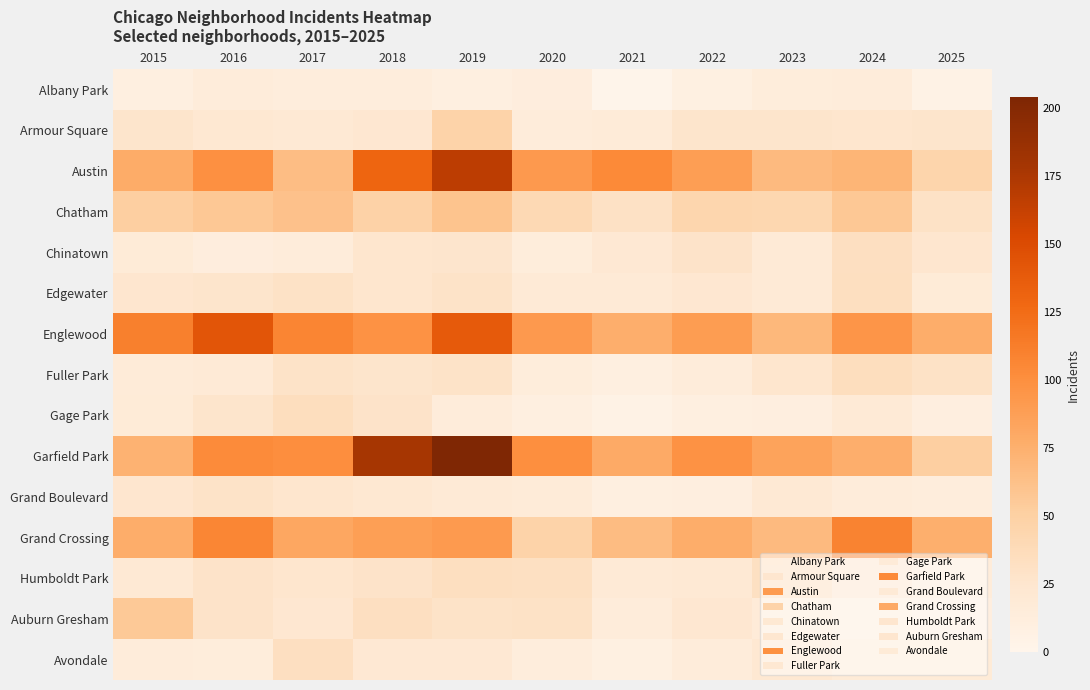

Reading left to right, extract all data points from this chart.

Albany Park: 2015=10	2016=15	2017=13	2018=13	2019=10	2020=12	2021=1	2022=8	2023=14	2024=15	2025=5
Armour Square: 2015=27	2016=22	2017=20	2018=23	2019=47	2020=15	2021=16	2022=27	2023=27	2024=25	2025=27
Austin: 2015=78	2016=99	2017=65	2018=130	2019=167	2020=92	2021=104	2022=89	2023=67	2024=71	2025=45
Chatham: 2015=51	2016=57	2017=62	2018=48	2019=60	2020=40	2021=31	2022=44	2023=43	2024=57	2025=30
Chinatown: 2015=17	2016=12	2017=15	2018=25	2019=26	2020=14	2021=21	2022=28	2023=18	2024=33	2025=24
Edgewater: 2015=24	2016=27	2017=30	2018=25	2019=29	2020=18	2021=18	2022=23	2023=19	2024=34	2025=17
Englewood: 2015=111	2016=142	2017=107	2018=98	2019=138	2020=92	2021=76	2022=90	2023=69	2024=95	2025=77
Fuller Park: 2015=16	2016=19	2017=29	2018=27	2019=29	2020=14	2021=10	2022=15	2023=25	2024=35	2025=30
Gage Park: 2015=17	2016=27	2017=35	2018=28	2019=15	2020=9	2021=5	2022=9	2023=11	2024=19	2025=11
Garfield Park: 2015=73	2016=103	2017=101	2018=178	2019=204	2020=100	2021=79	2022=98	2023=85	2024=76	2025=51
Grand Boulevard: 2015=24	2016=29	2017=25	2018=22	2019=19	2020=16	2021=10	2022=11	2023=20	2024=15	2025=13
Grand Crossing: 2015=77	2016=106	2017=82	2018=88	2019=91	2020=47	2021=66	2022=77	2023=67	2024=109	2025=75
Humboldt Park: 2015=20	2016=28	2017=25	2018=28	2019=34	2020=32	2021=18	2022=20	2023=32	2024=24	2025=15
Auburn Gresham: 2015=56	2016=28	2017=23	2018=33	2019=29	2020=30	2021=15	2022=23	2023=16	2024=13	2025=11
Avondale: 2015=15	2016=14	2017=33	2018=21	2019=21	2020=13	2021=8	2022=15	2023=22	2024=17	2025=17